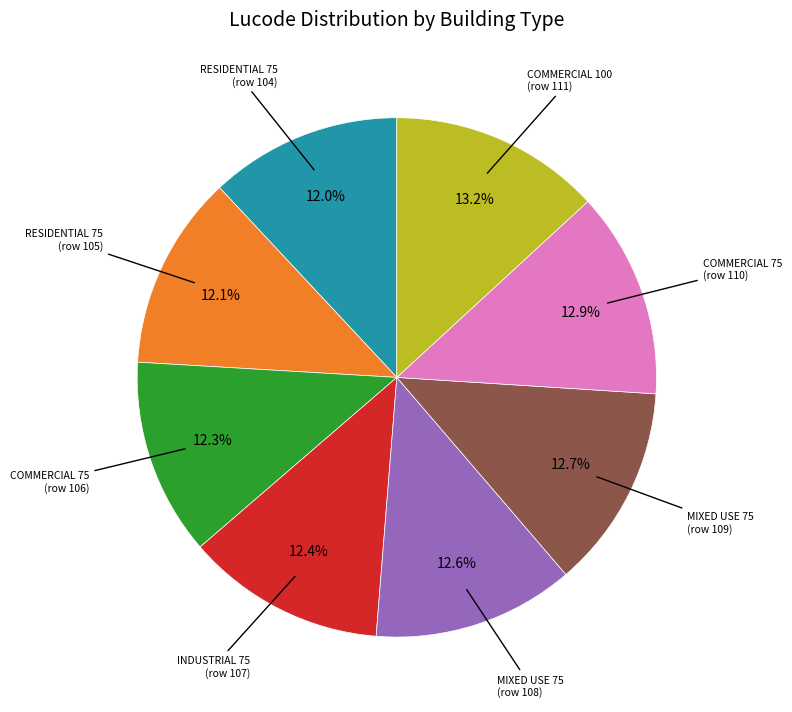

Is there any slice that represents more than half of the pie?

No